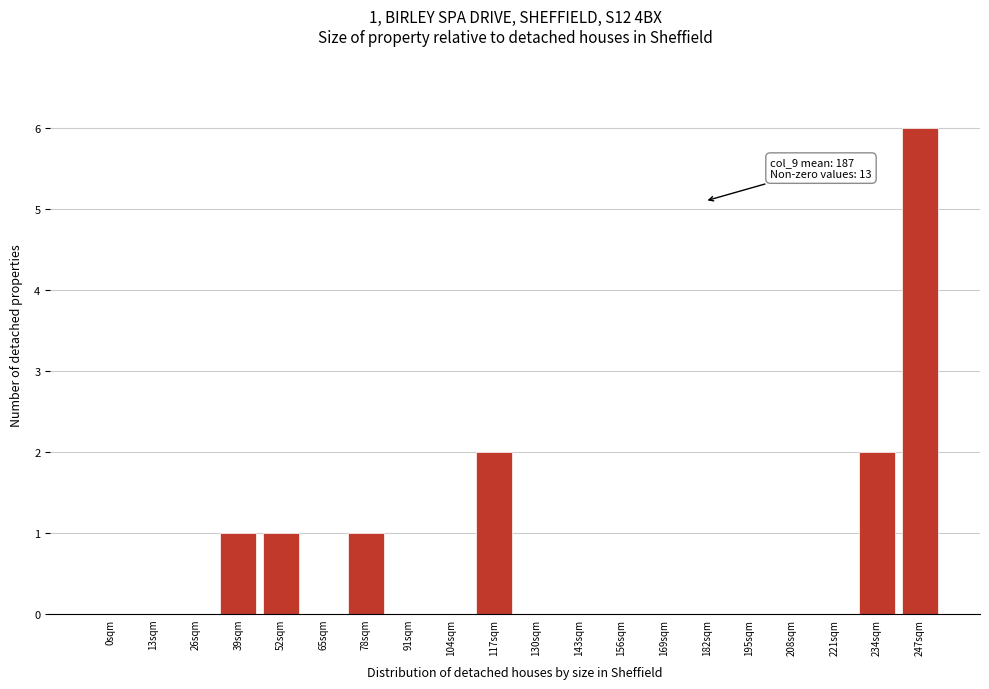

Reading right to left, transcribe all the data shown in this chart.

247sqm=6	234sqm=2	221sqm=0	208sqm=0	195sqm=0	182sqm=0	169sqm=0	156sqm=0	143sqm=0	130sqm=0	117sqm=2	104sqm=0	91sqm=0	78sqm=1	65sqm=0	52sqm=1	39sqm=1	26sqm=0	13sqm=0	0sqm=0